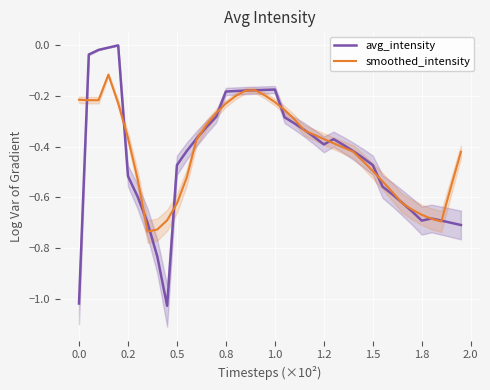

How many intersections are there between smoothed_intensity and avg_intensity?

16